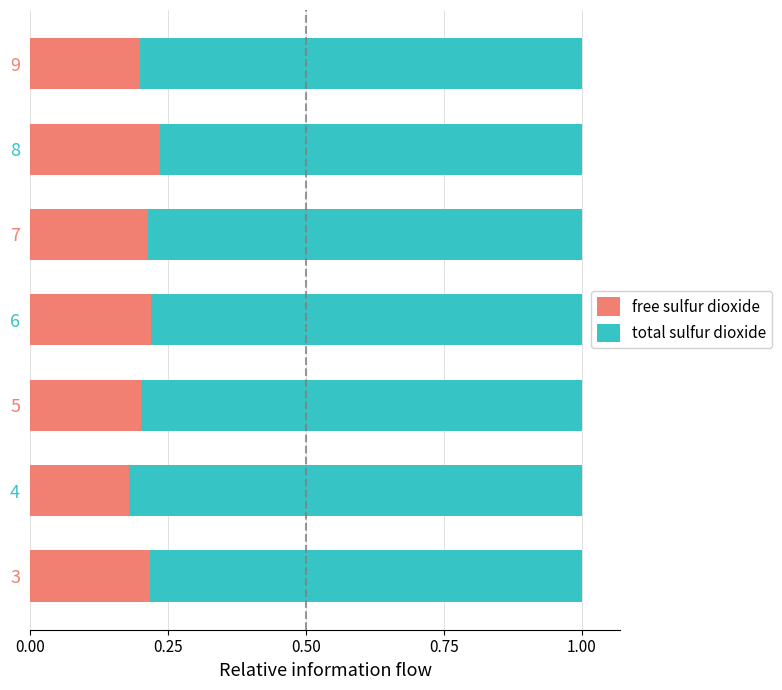

The free sulfur dioxide series shows 0.2 at 4. True or false?

True